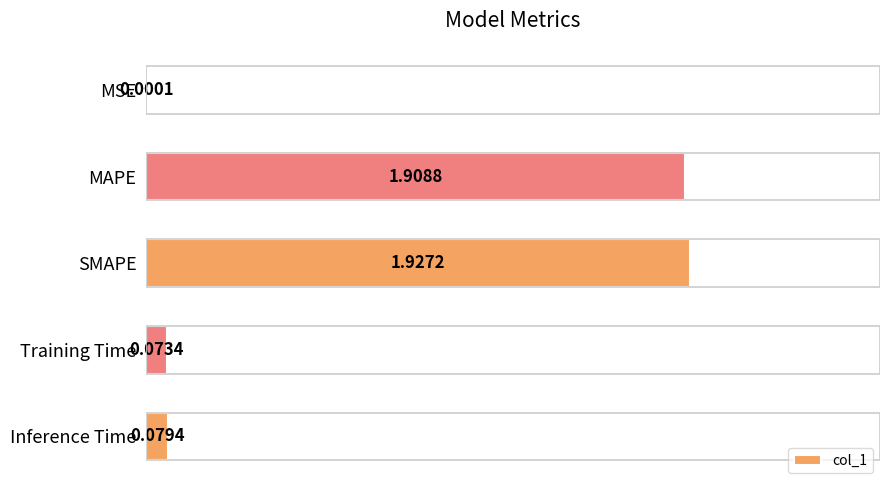

Count the number of categories in the chart.

5